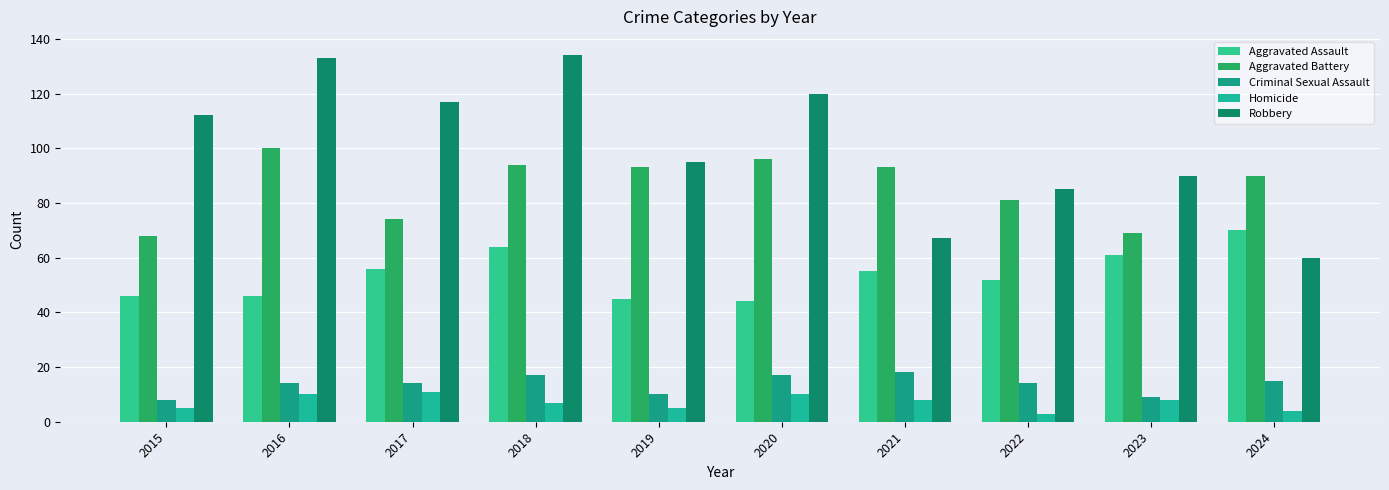

Reading right to left, list all the values displayed in this chart.

Aggravated Assault: 70	61	52	55	44	45	64	56	46	46
Aggravated Battery: 90	69	81	93	96	93	94	74	100	68
Criminal Sexual Assault: 15	9	14	18	17	10	17	14	14	8
Homicide: 4	8	3	8	10	5	7	11	10	5
Robbery: 60	90	85	67	120	95	134	117	133	112